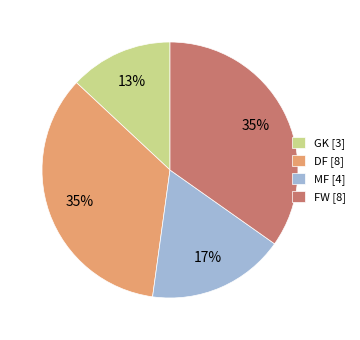

Which slice is the smallest?

GK